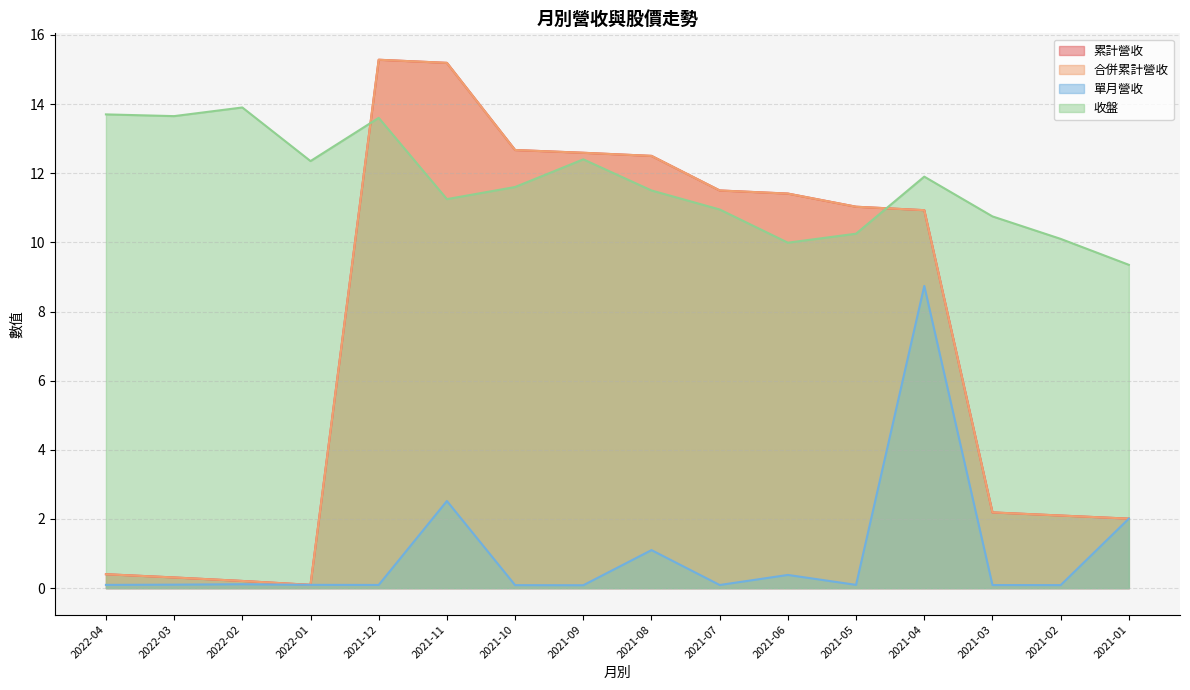

The value of 單月營收 at 2022-01 is 0.1. True or false?

True